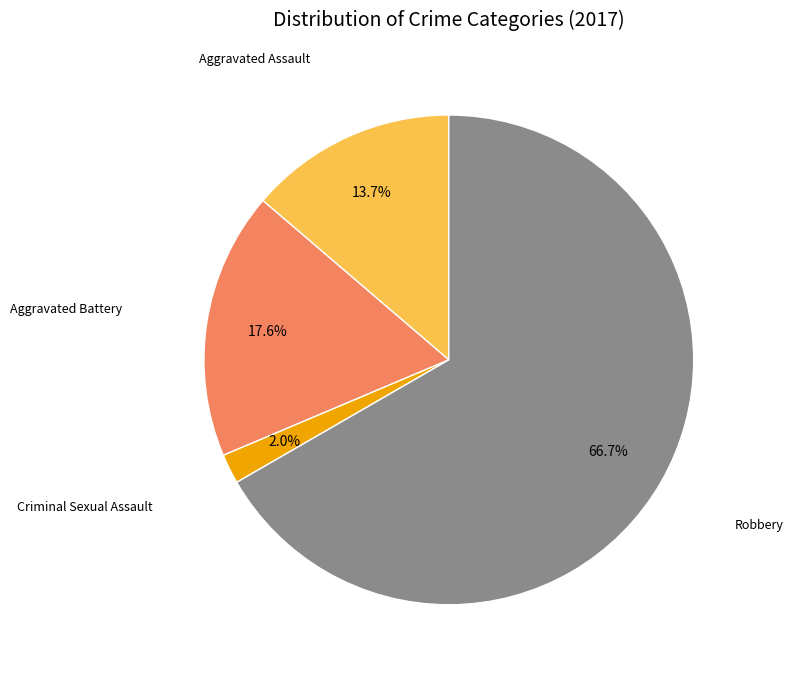

What portion of the pie excludes Aggravated Battery?

82.4%